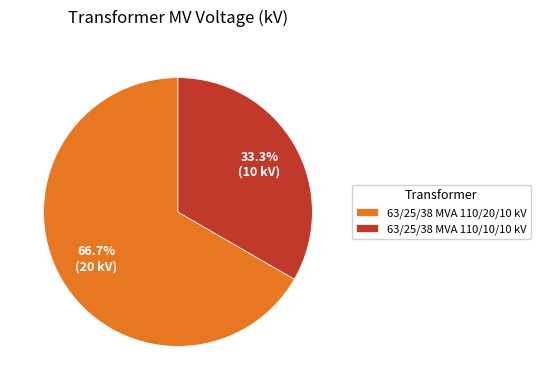

Which category accounts for the majority?

63/25/38 MVA 110/20/10 kV